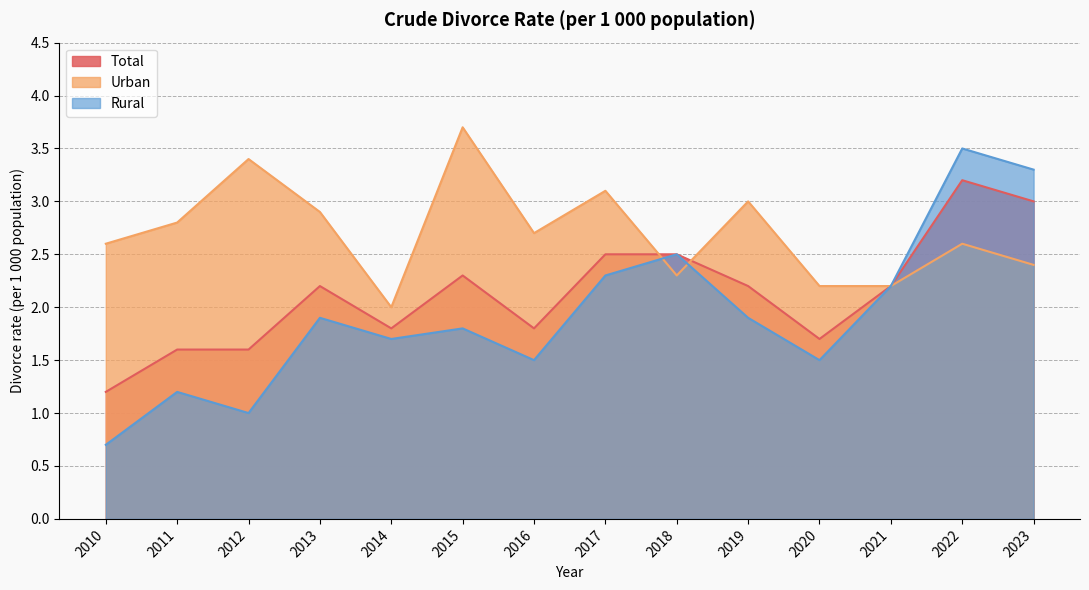

How many lines are shown in the chart?

3